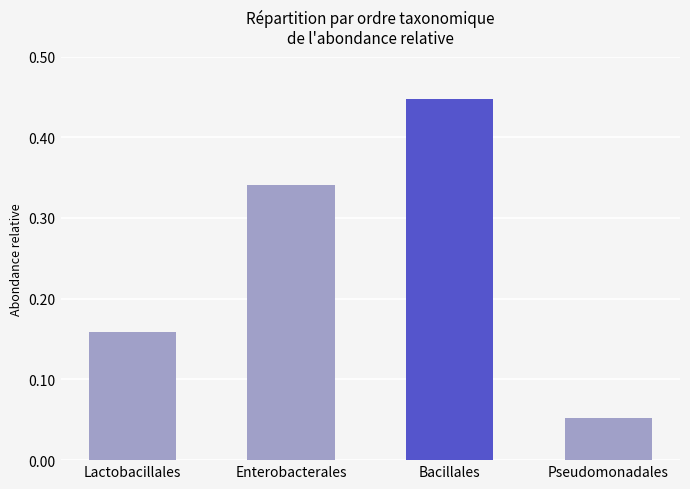

What is the label of the 2nd bar from the right?

Bacillales